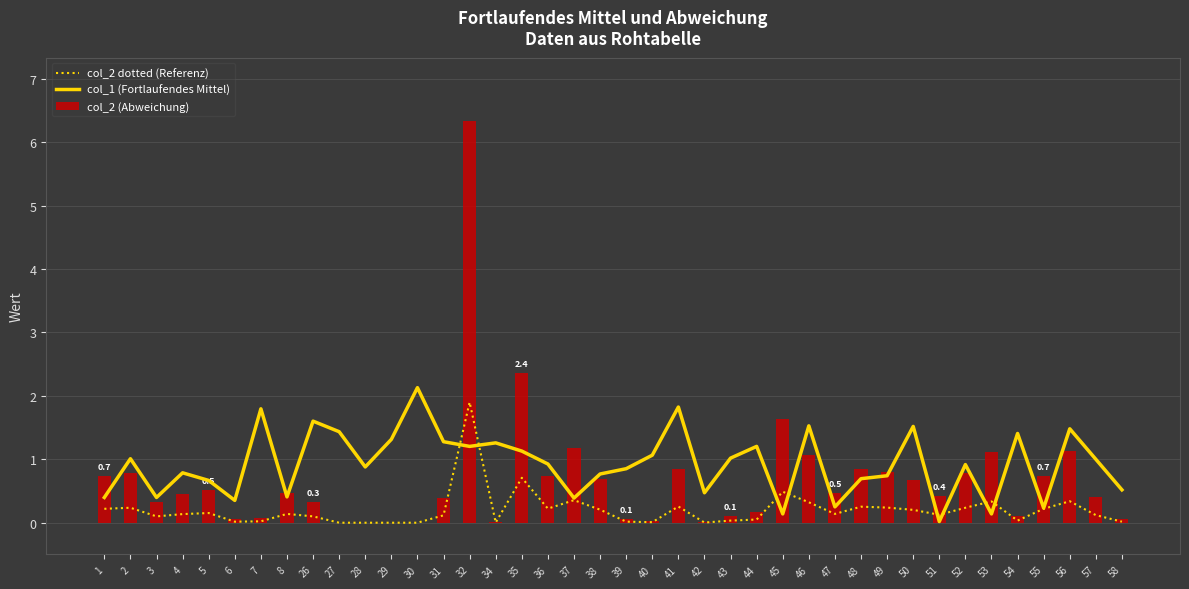

Reading left to right, extract all data points from this chart.

col_2 dotted (Referenz): 0.2	0.2	0.1	0.1	0.2	0.0	0.0	0.1	0.1	0.0	0.0	0.0	0.0	0.1	1.9	0.0	0.7	0.2	0.4	0.2	0.0	0.0	0.3	0.0	0.0	0.1	0.5	0.3	0.1	0.3	0.2	0.2	0.1	0.2	0.3	0.0	0.2	0.3	0.1	0.0
col_1 (Fortlaufendes Mittel): 0.4	1.0	0.4	0.8	0.7	0.4	1.8	0.4	1.6	1.4	0.9	1.3	2.1	1.3	1.2	1.3	1.1	0.9	0.4	0.8	0.9	1.1	1.8	0.5	1.0	1.2	0.1	1.5	0.2	0.7	0.7	1.5	0.0	0.9	0.1	1.4	0.2	1.5	1.0	0.5
col_2 (Abweichung): 0.7	0.8	0.3	0.5	0.5	0.1	0.1	0.5	0.3	0.0	0.0	0.0	0.0	0.4	6.3	0.0	2.4	0.7	1.2	0.7	0.1	0.0	0.9	0.0	0.1	0.2	1.6	1.1	0.5	0.8	0.8	0.7	0.4	0.8	1.1	0.1	0.7	1.1	0.4	0.1